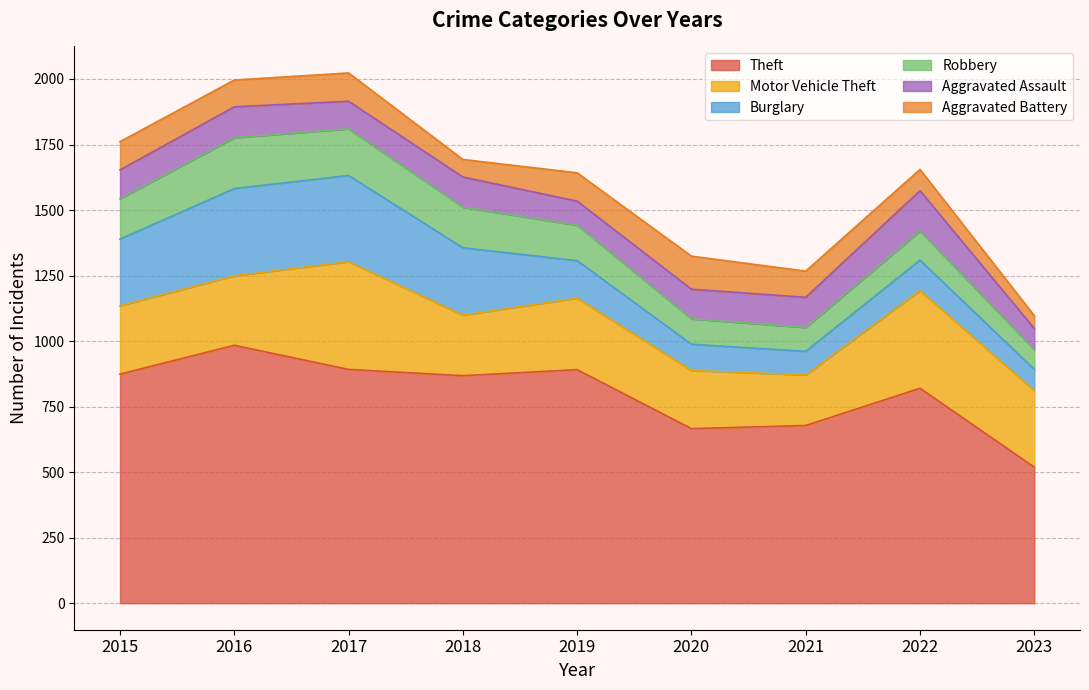

What is the difference between the highest and lowest values at 2020?

569